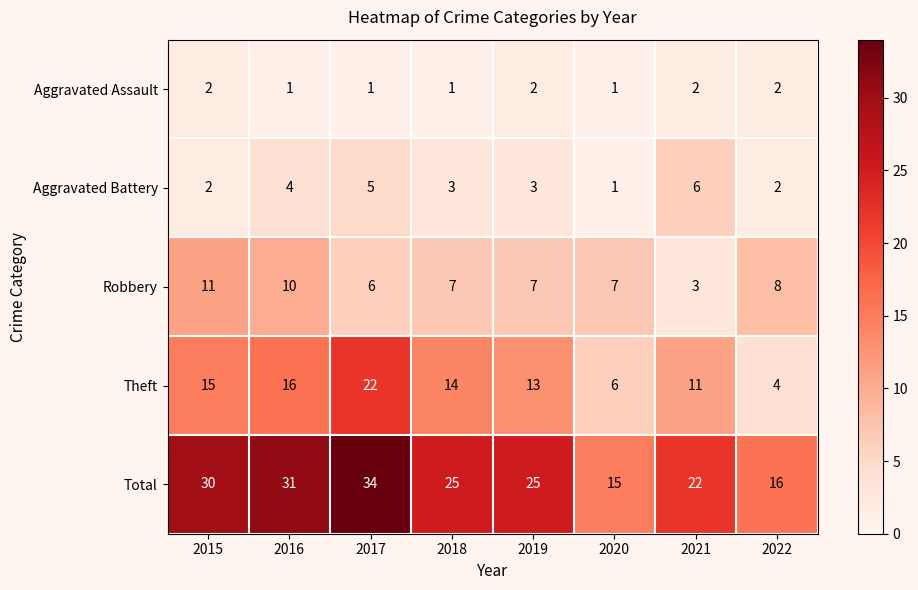

What is the difference between the second highest and second lowest values in the Total series?

15